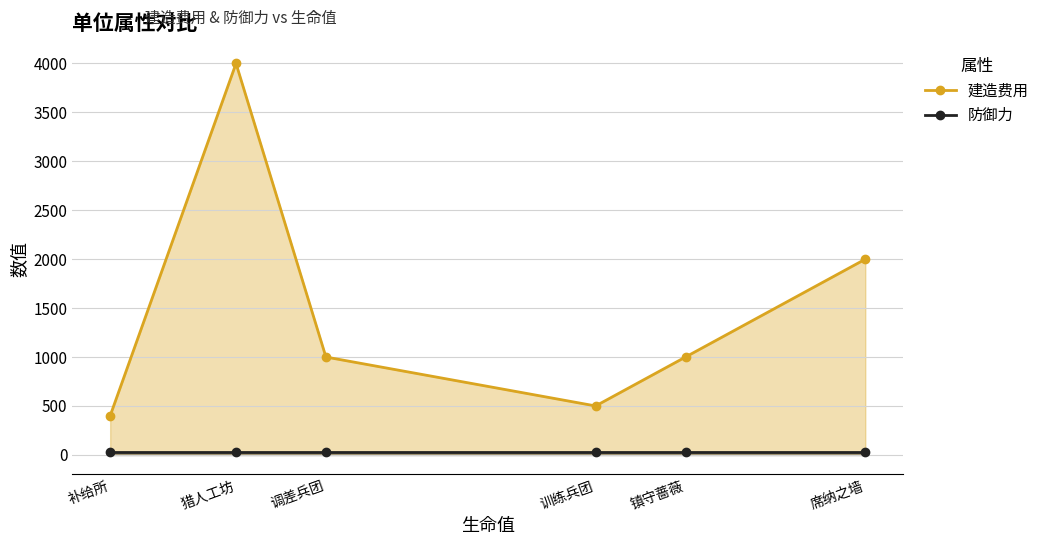

What is the difference between the highest and lowest values at 镇守蔷薇?

975